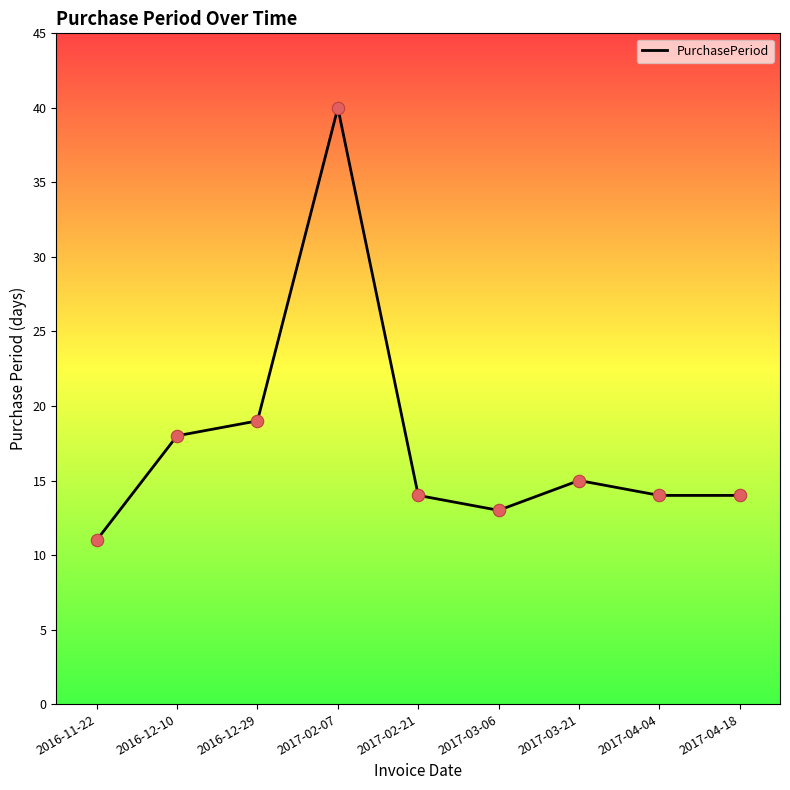

Which has a higher value, 2017-03-21 or 2017-04-18?

2017-03-21